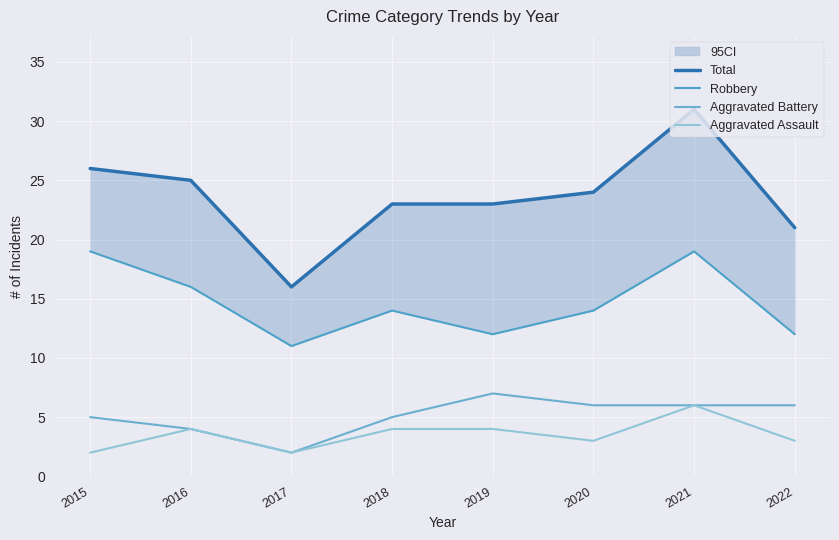

Which series has the largest total across all categories?

Total